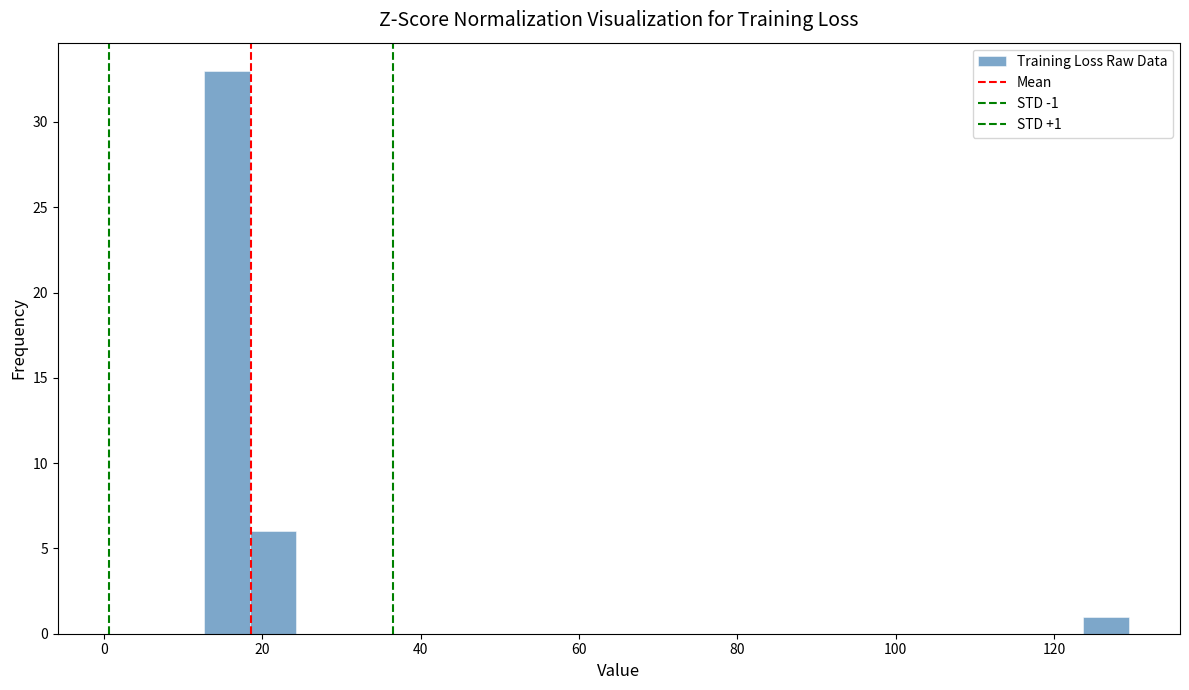

Around what value on the x-axis is the tallest bar? Give the approximate position of its centre, as read against the axis.

16